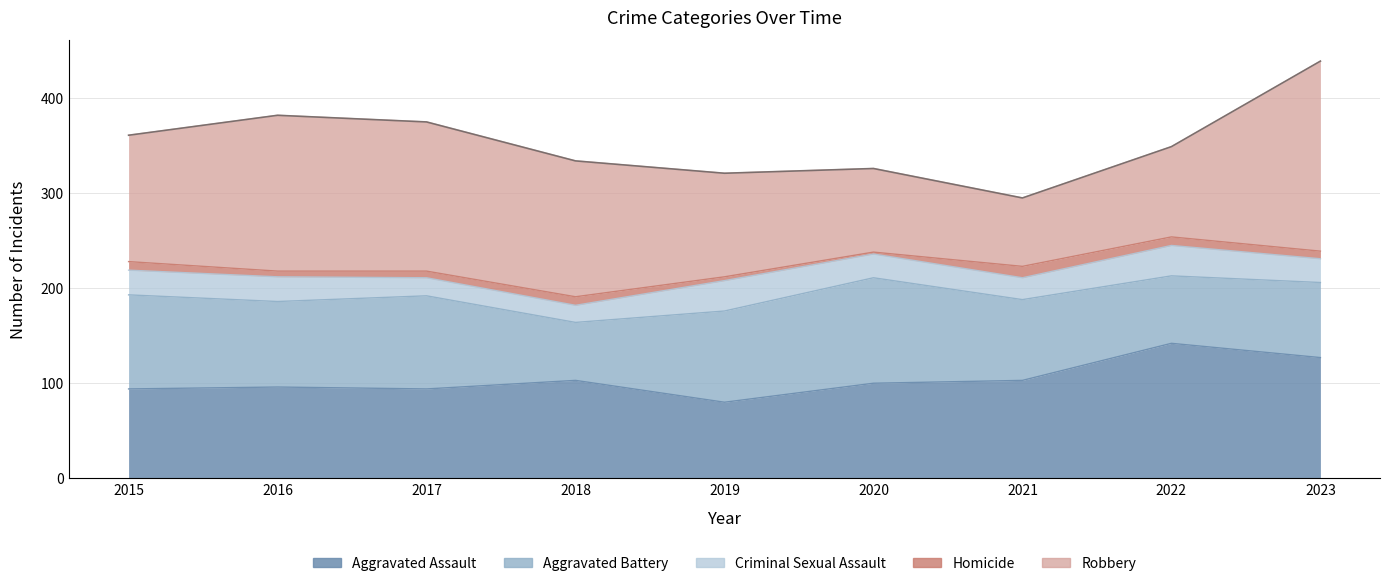

Does the chart display data point markers on the line(s)?

No